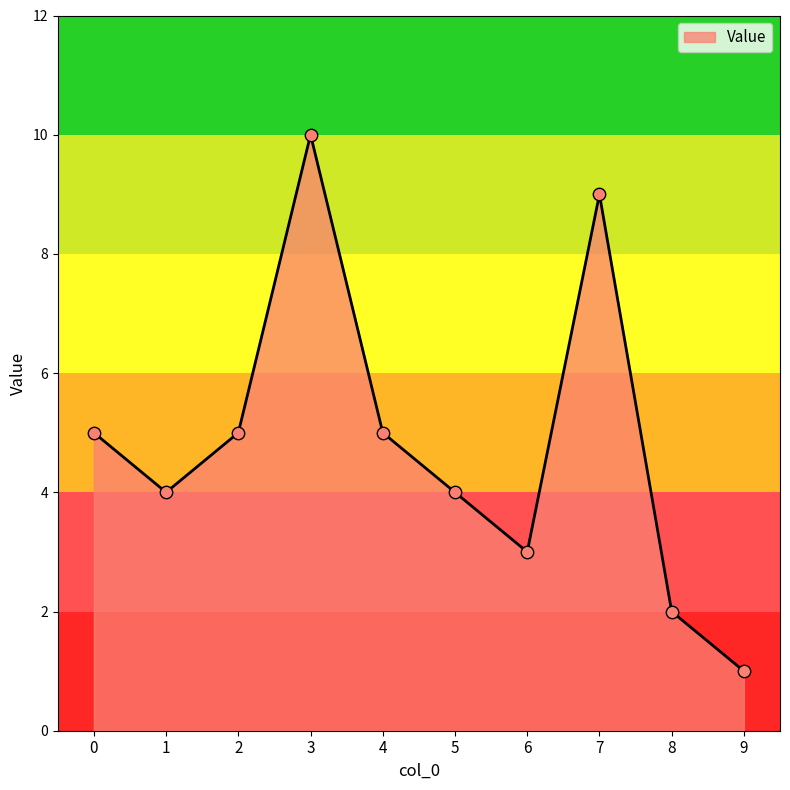

Approximately how many times larger is the value at 7 compared to 6?

3.0